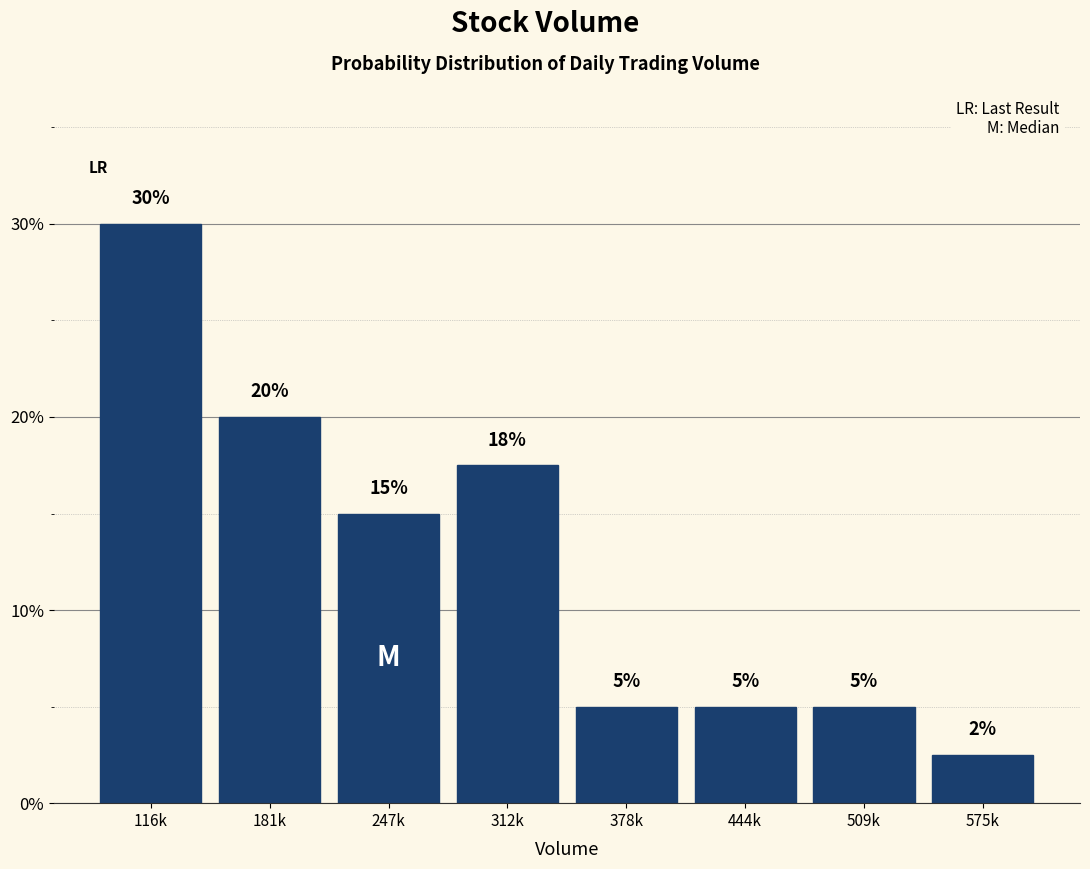

The value at 116k is 44.6. True or false?

False